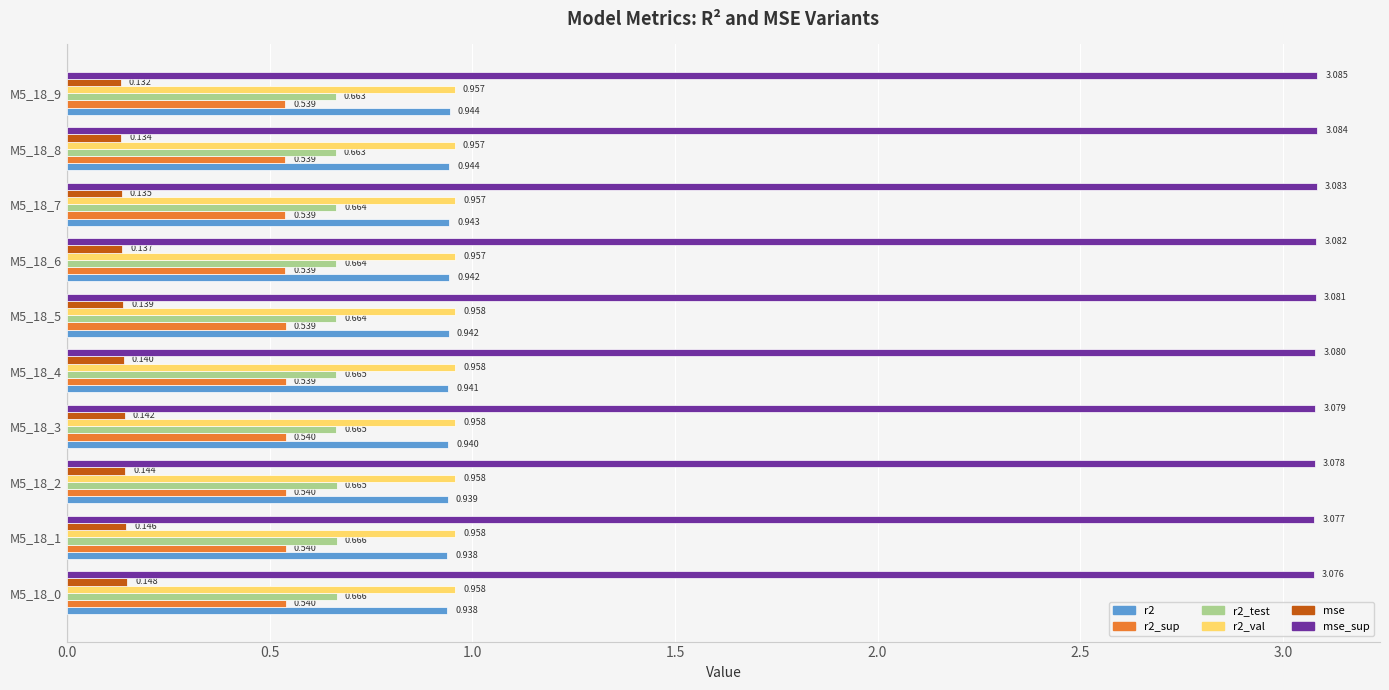

Which series has the largest total across all categories?

mse_sup